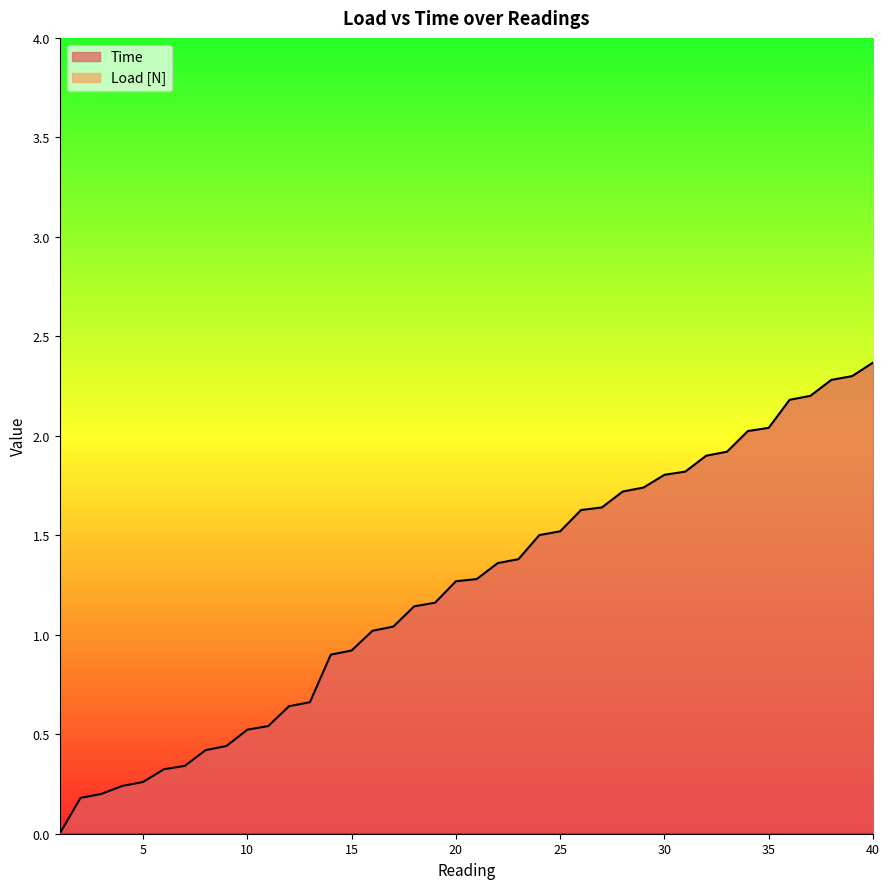

True or false: there are more than 0 points higher than both neighbors.

False